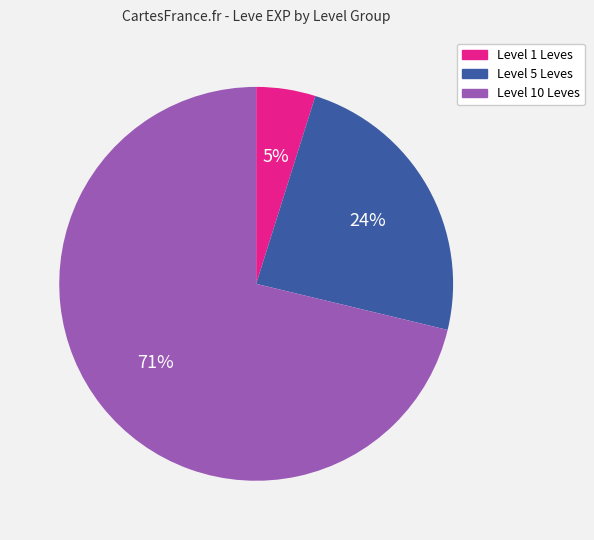

Does any single category account for the majority?

Yes